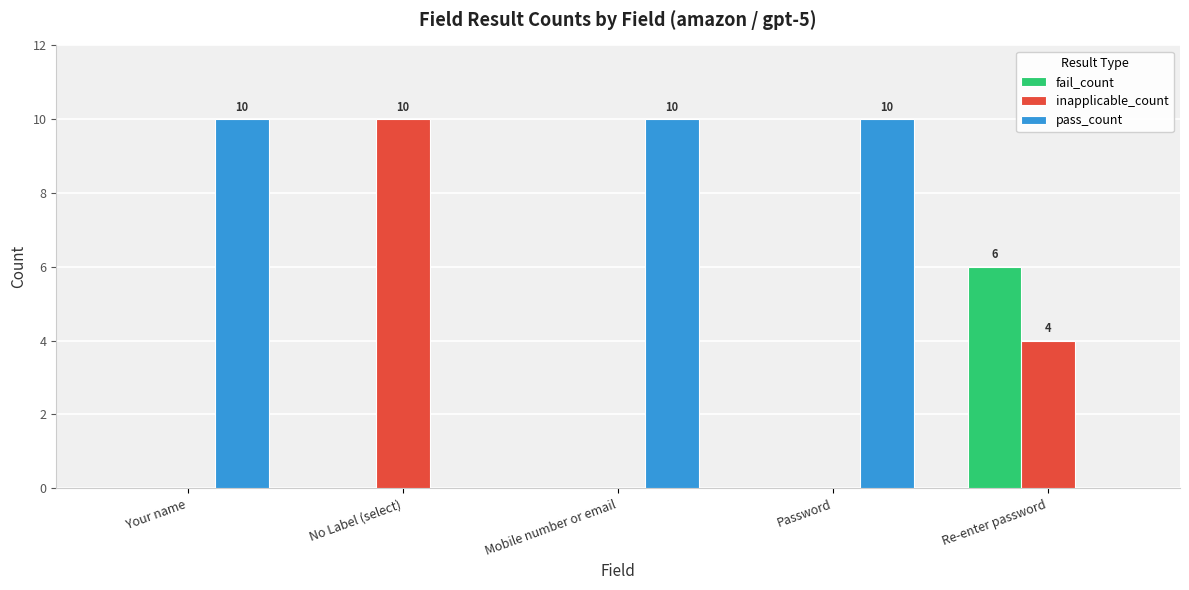

The fail_count series shows 0 at Your name. True or false?

True